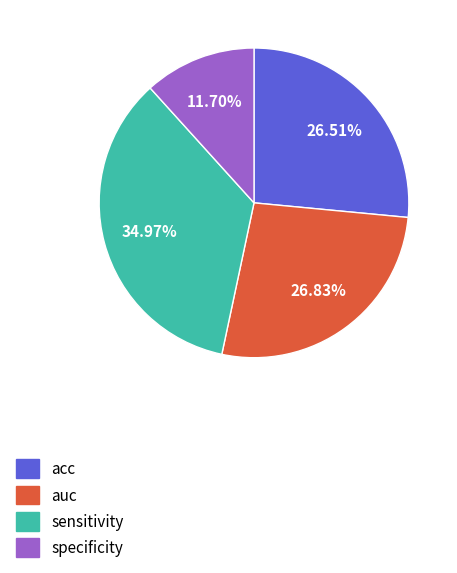

Is it true that specificity is 5% of the pie?

False